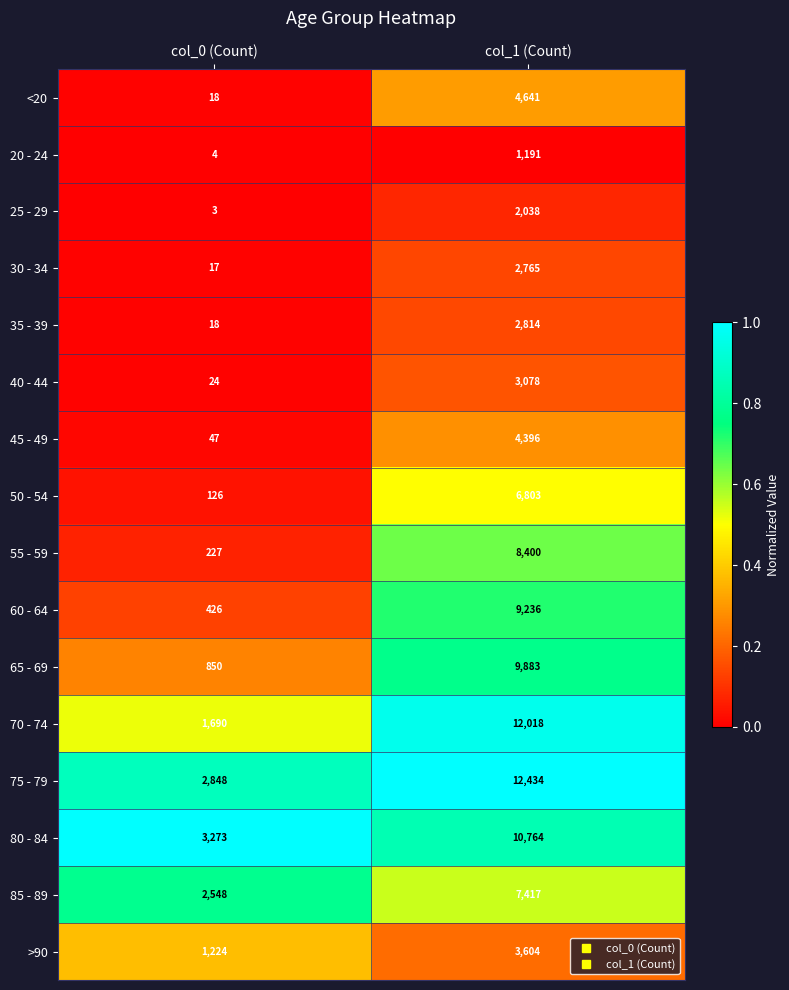

True or false: 85 - 89 has a value of 7417 at col_1 (Count).

True